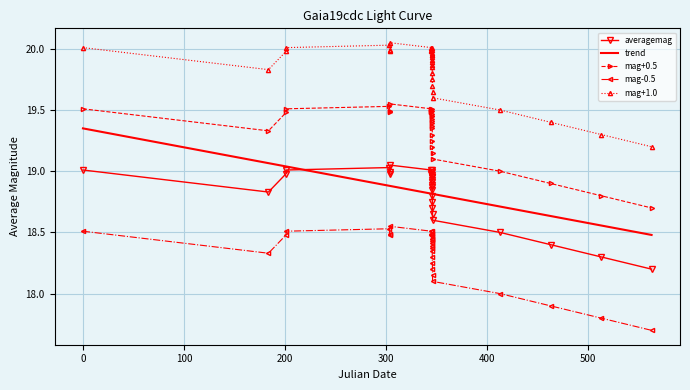

True or false: mag-0.5 and mag+1.0 intersect in this chart.

False